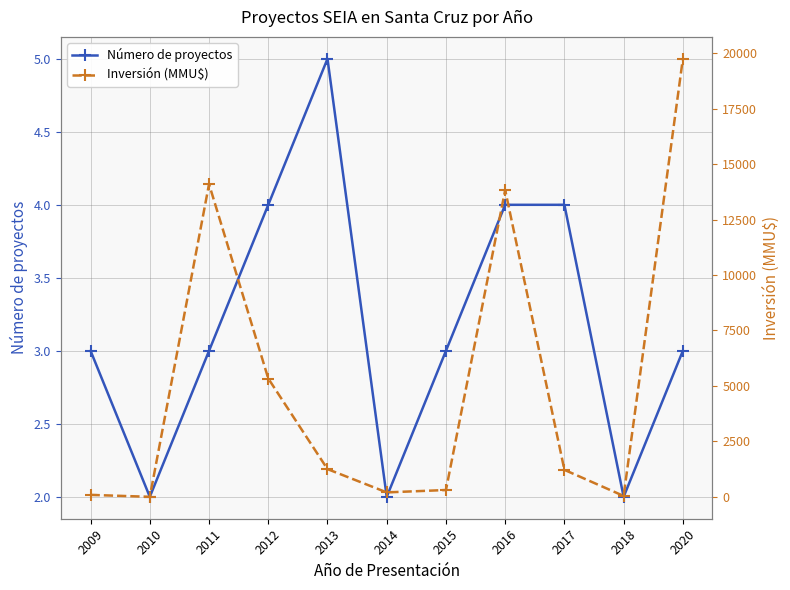

At how many categories does at least one series exceed 10508?

3